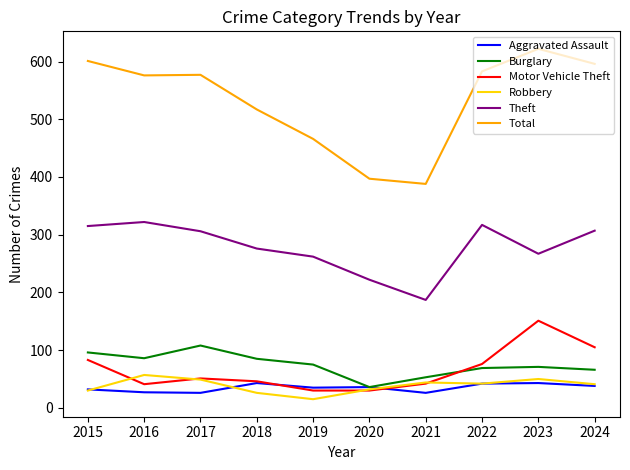

True or false: Theft and Burglary intersect in this chart.

False